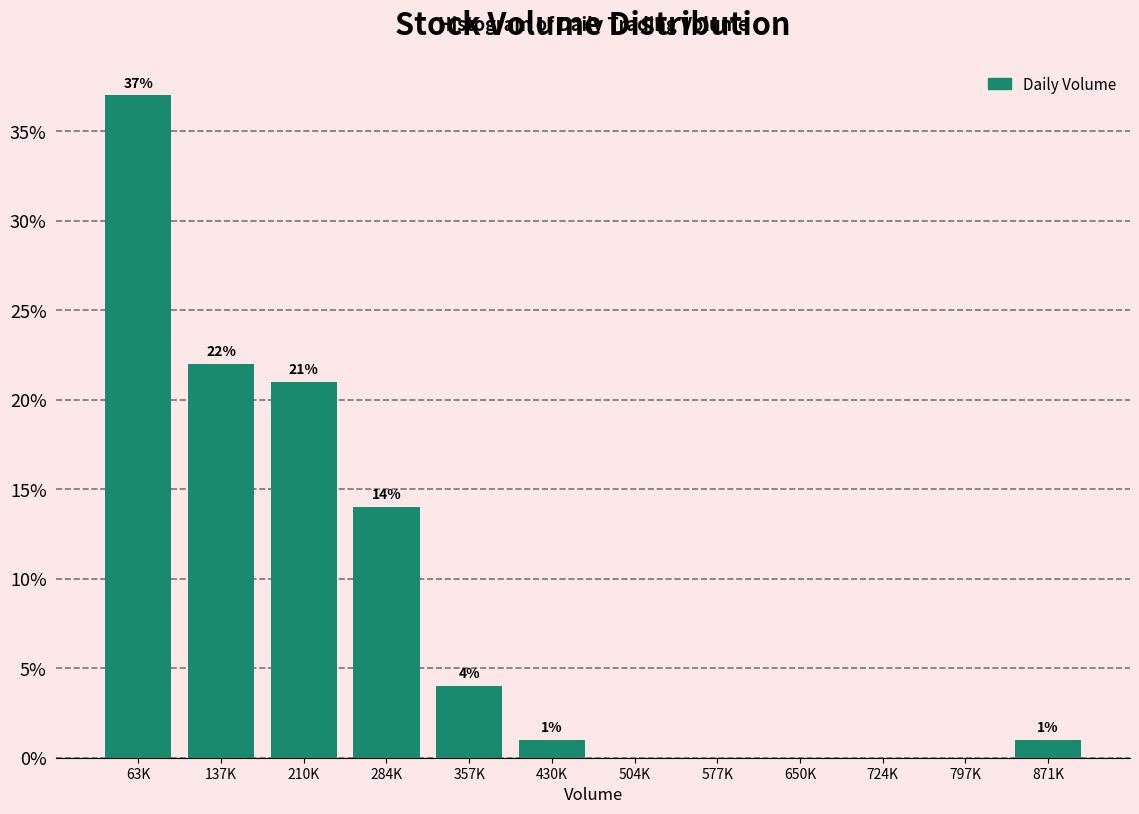

Reading right to left, what are all the values shown in this chart?

871K=1.0	797K=0.0	724K=0.0	650K=0.0	577K=0.0	504K=0.0	430K=1.0	357K=4.0	284K=14.0	210K=21.0	137K=22.0	63K=37.0